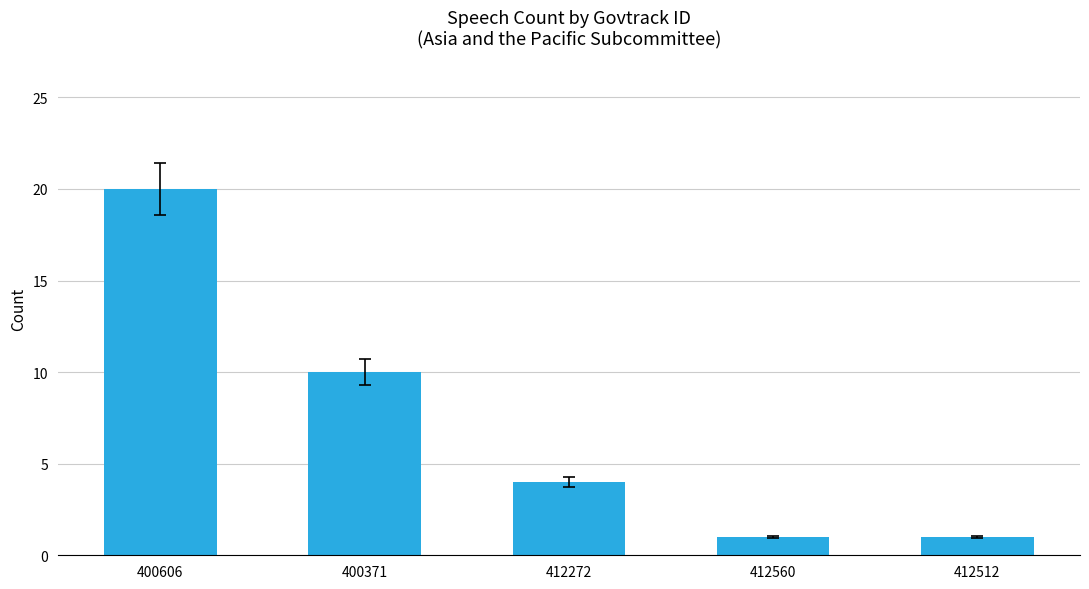

The value at 412272 is 4. True or false?

True